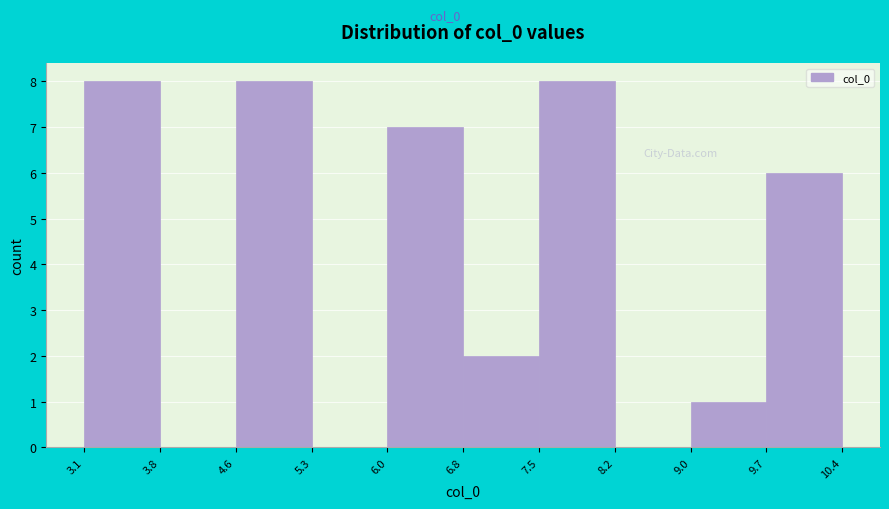

Reading left to right, list every bar in this chart as the range it spans on the x-axis followed by its height. The values are not printed on the chart, so give them approximately, as read against the axis.

3.1 to 3.8: 8
3.8 to 4.6: 0
4.6 to 5.3: 8
5.3 to 6.0: 0
6.0 to 6.8: 7
6.8 to 7.5: 2
7.5 to 8.2: 8
8.2 to 9.0: 0
9.0 to 9.7: 1
9.7 to 10.4: 6